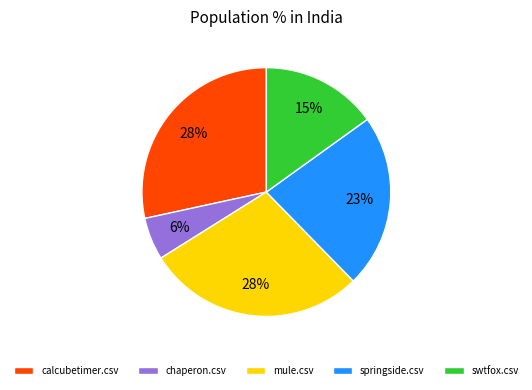

Which has a higher value, mule.csv or chaperon.csv?

mule.csv